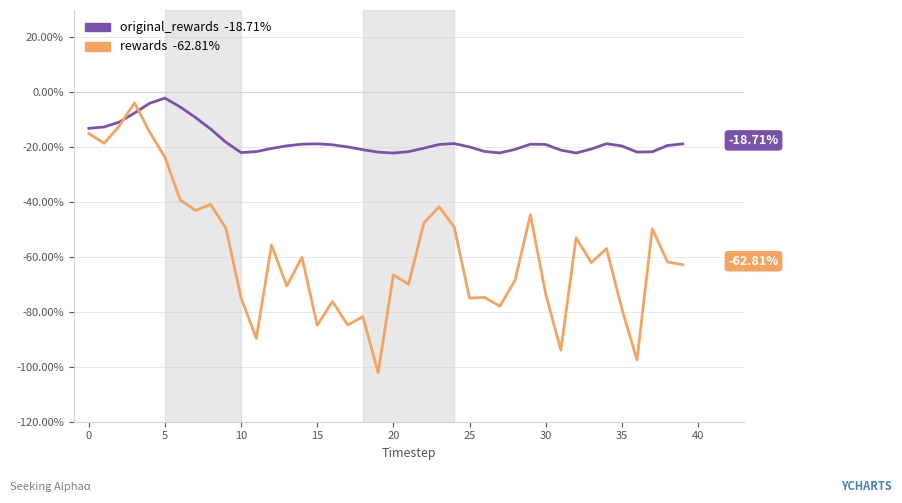

Does the chart have visible grid lines?

Yes